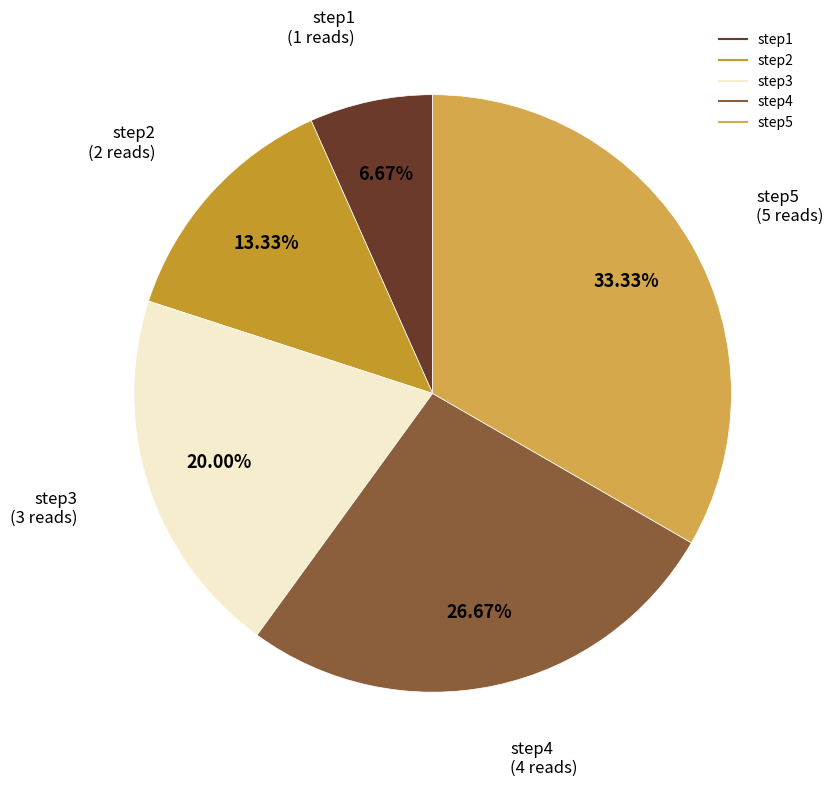

How many segments does this pie chart have?

5